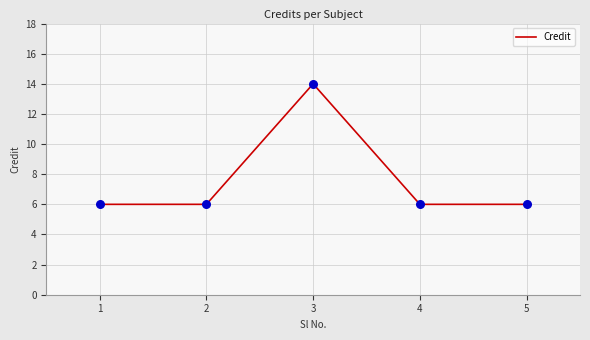

Which has a higher value, 3 or 5?

3